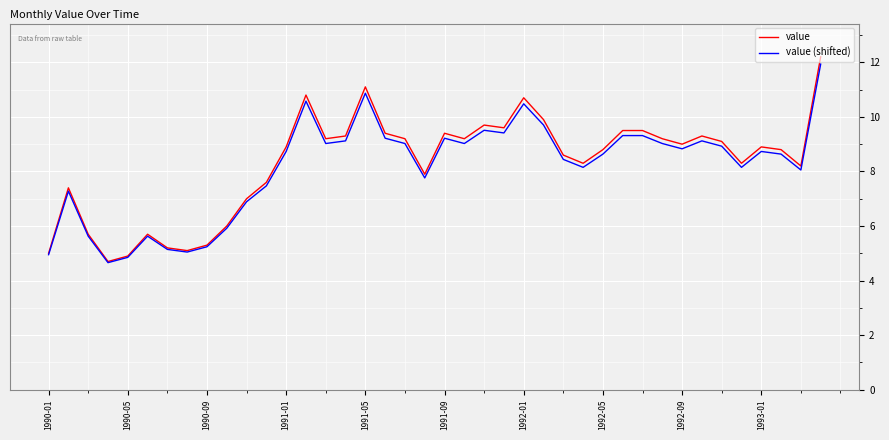

What is the maximum value for value (shifted)?

11.9